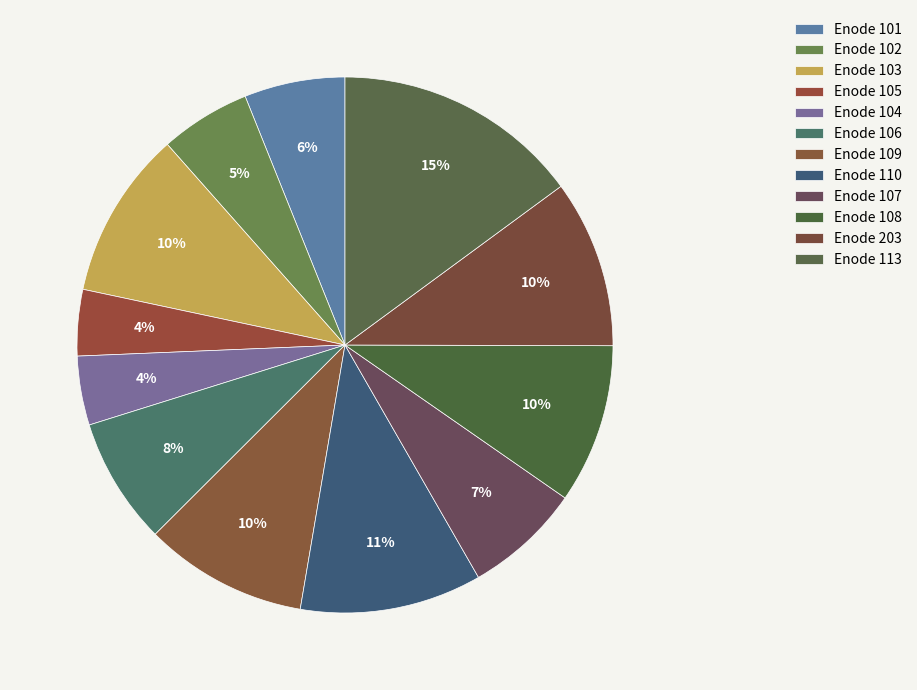

To the nearest percent, what is the difference between the largest and smallest slice percentages?

11%